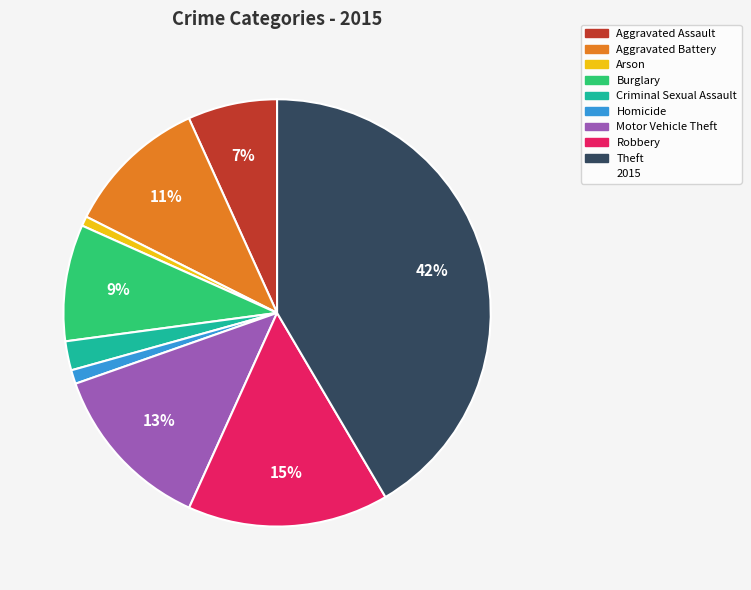

Count the number of slices in the pie.

9